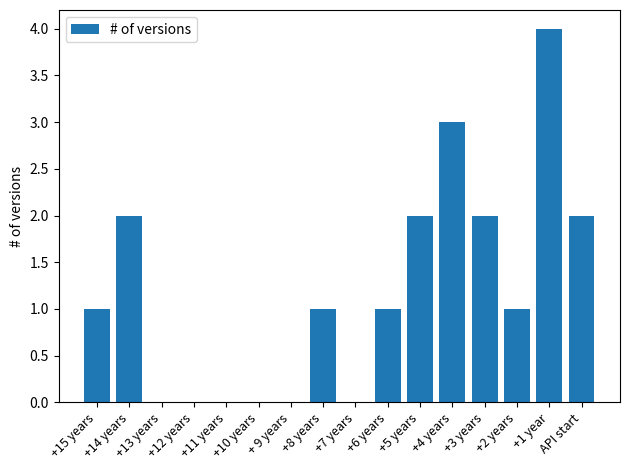

What is the greatest value displayed?

4